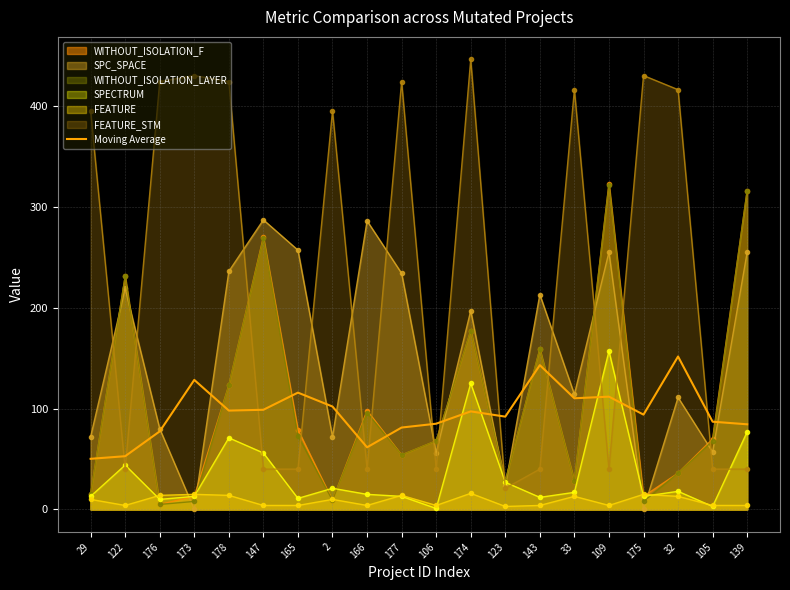

What position from the right is 166?

12